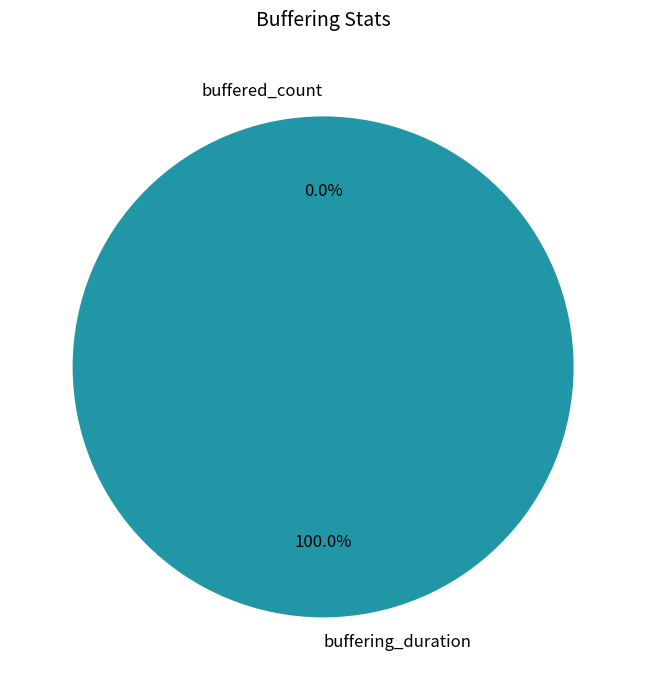

Which slice is the largest?

buffering_duration